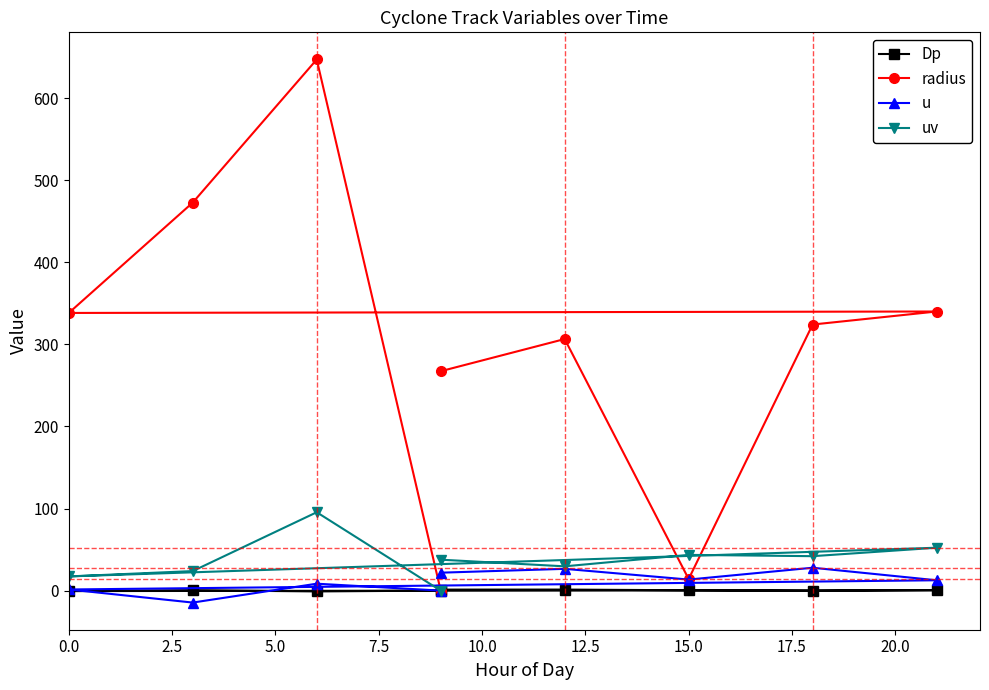

In Dp, how many points are lower than both neighbors (excluding endpoints)?

3